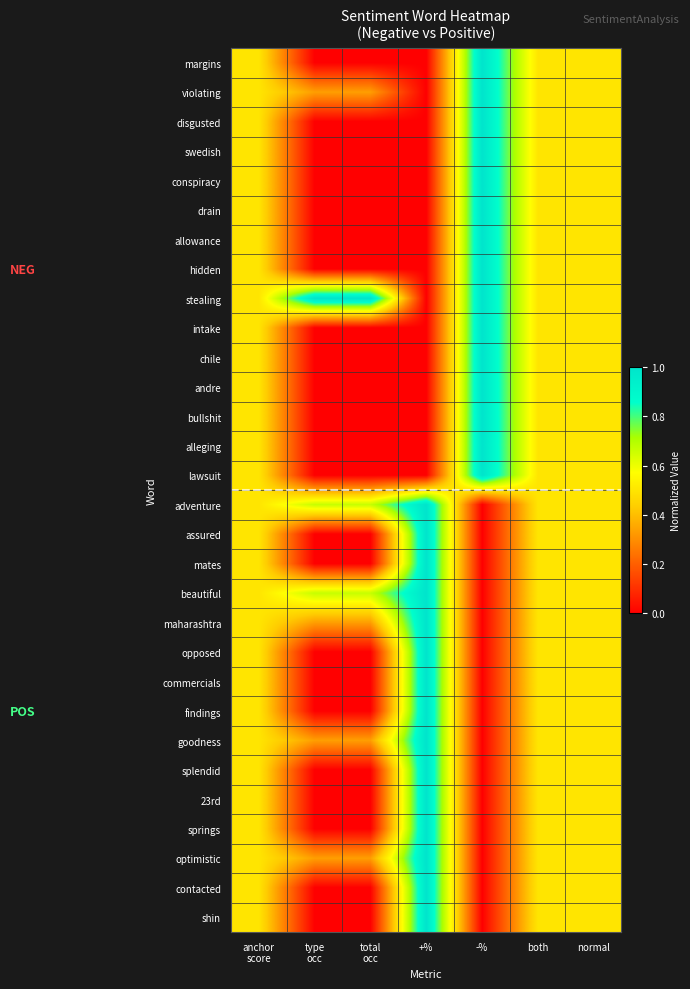

Which series has the largest total across all categories?

stealing